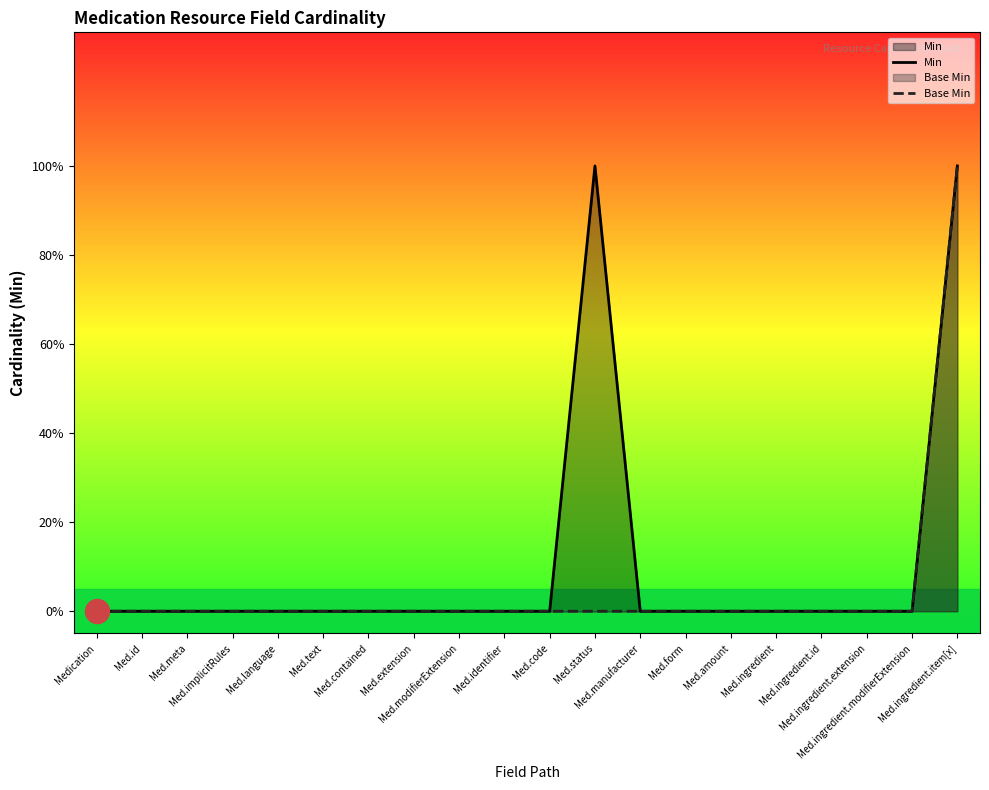

Which series has the largest total across all categories?

Min